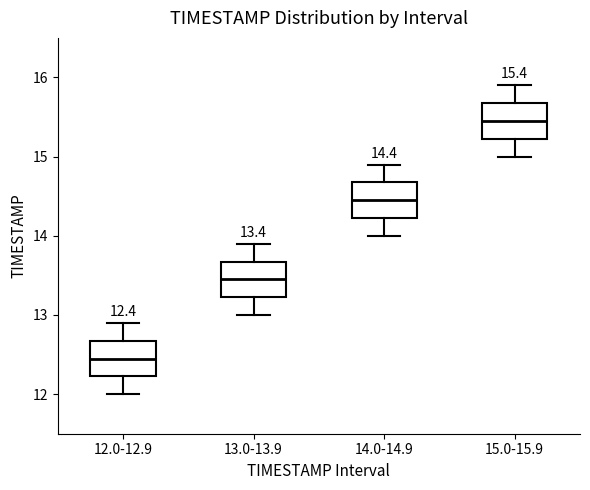

Which box has the lowest median line?

12.0-12.9